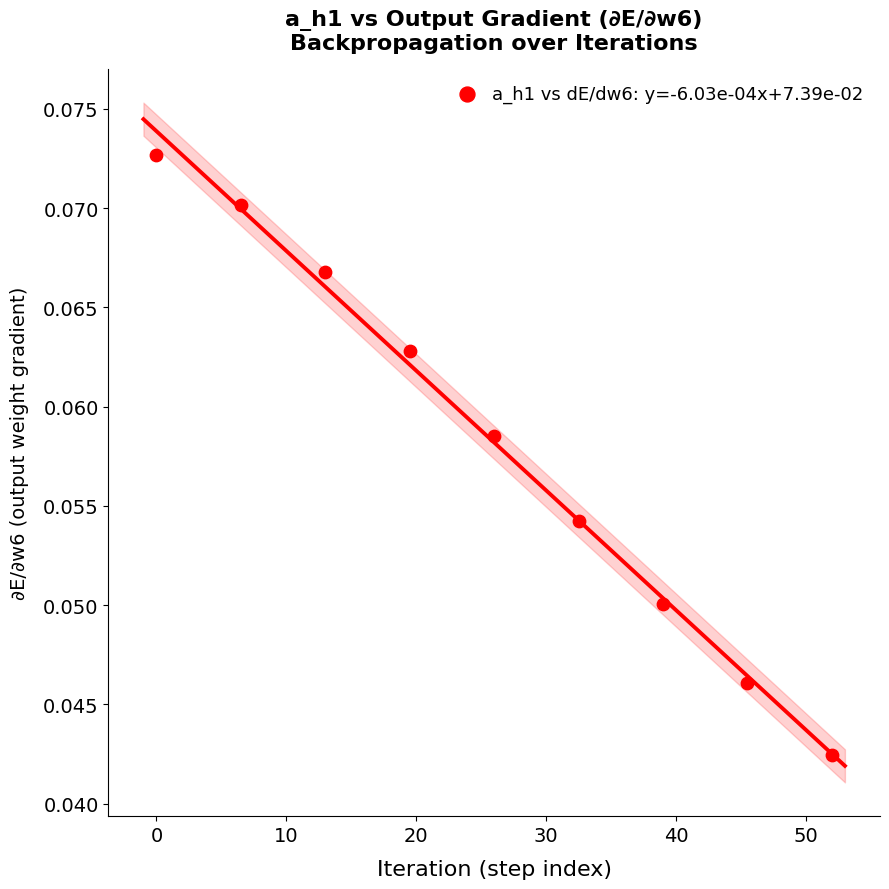

What is the range of X values (max minus min)?

52.0